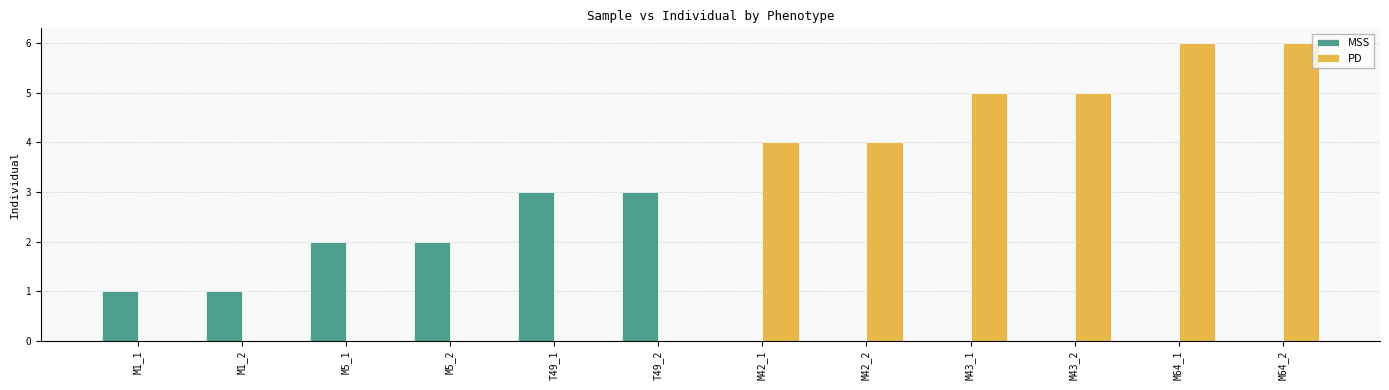

Which series has the largest total across all categories?

PD